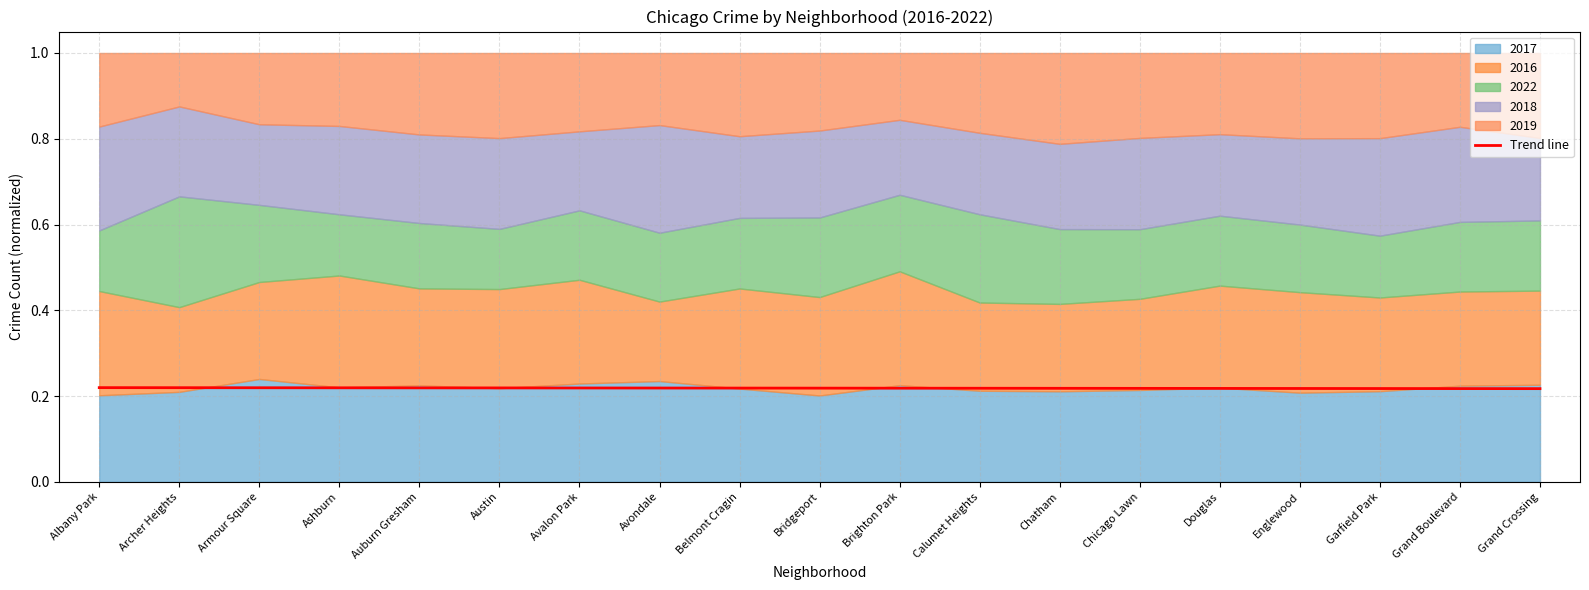

The Trend line series shows 0.1 at Armour Square. True or false?

False